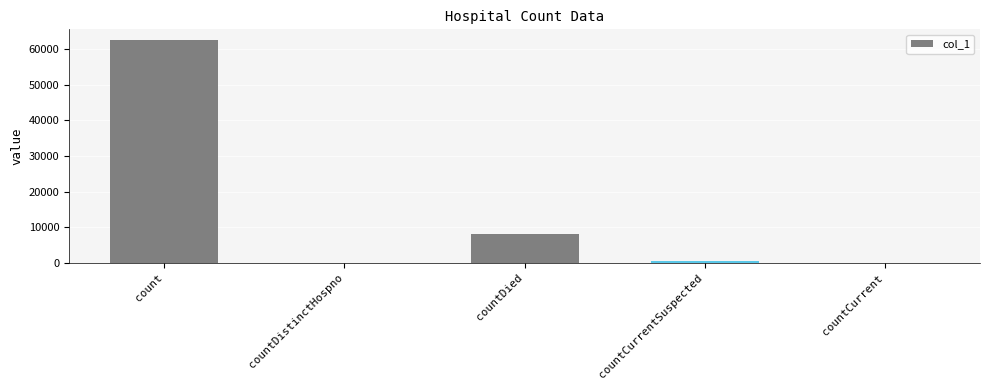

At which label does the data first exceed 513?

count